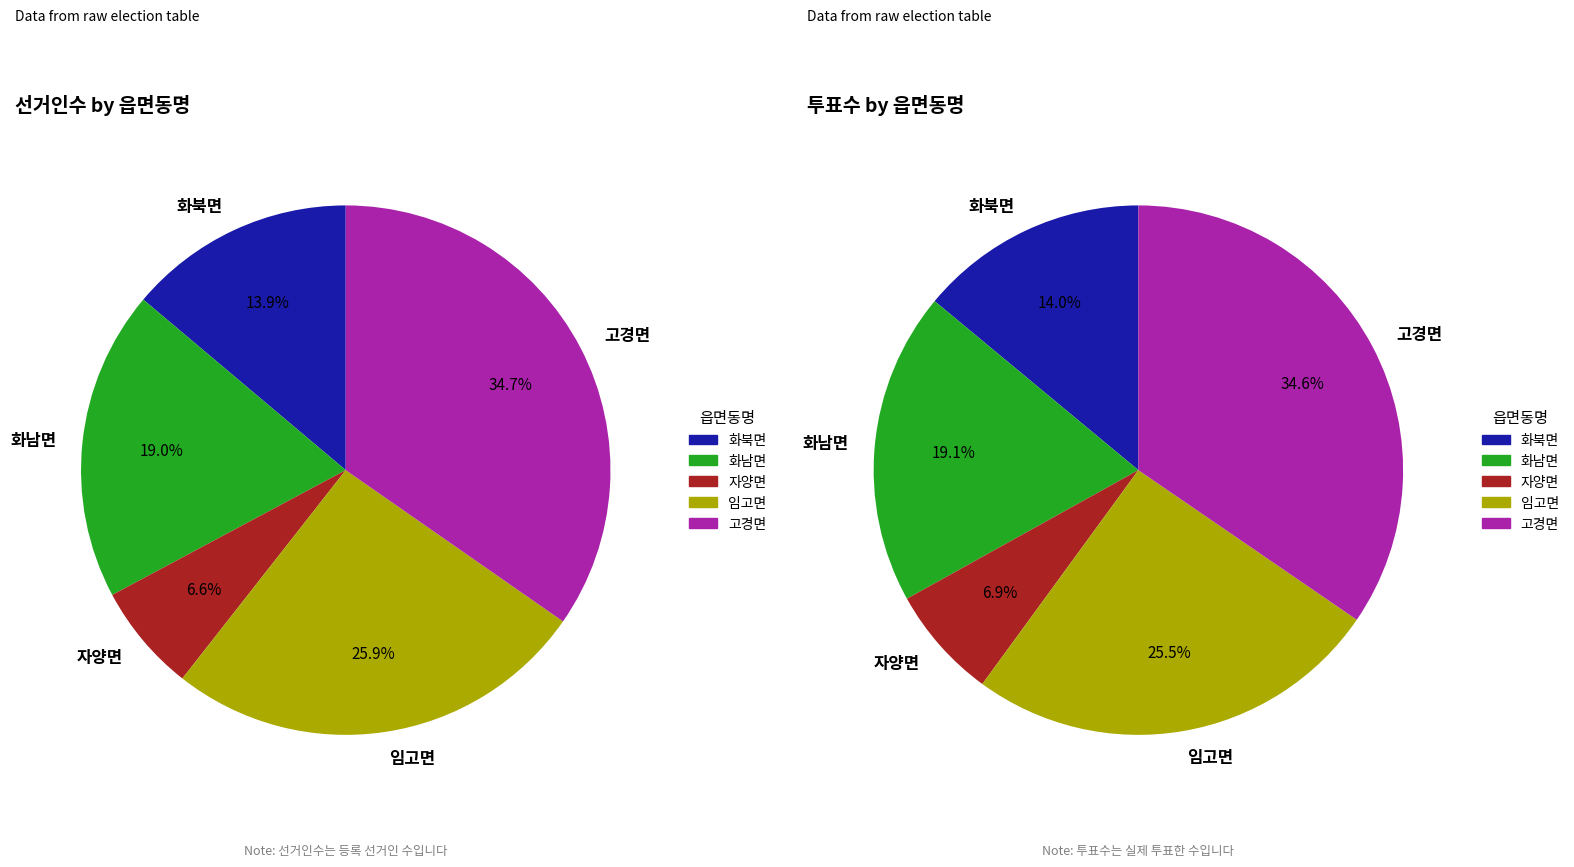

True or false: 임고면 accounts for 26% of the total.

True